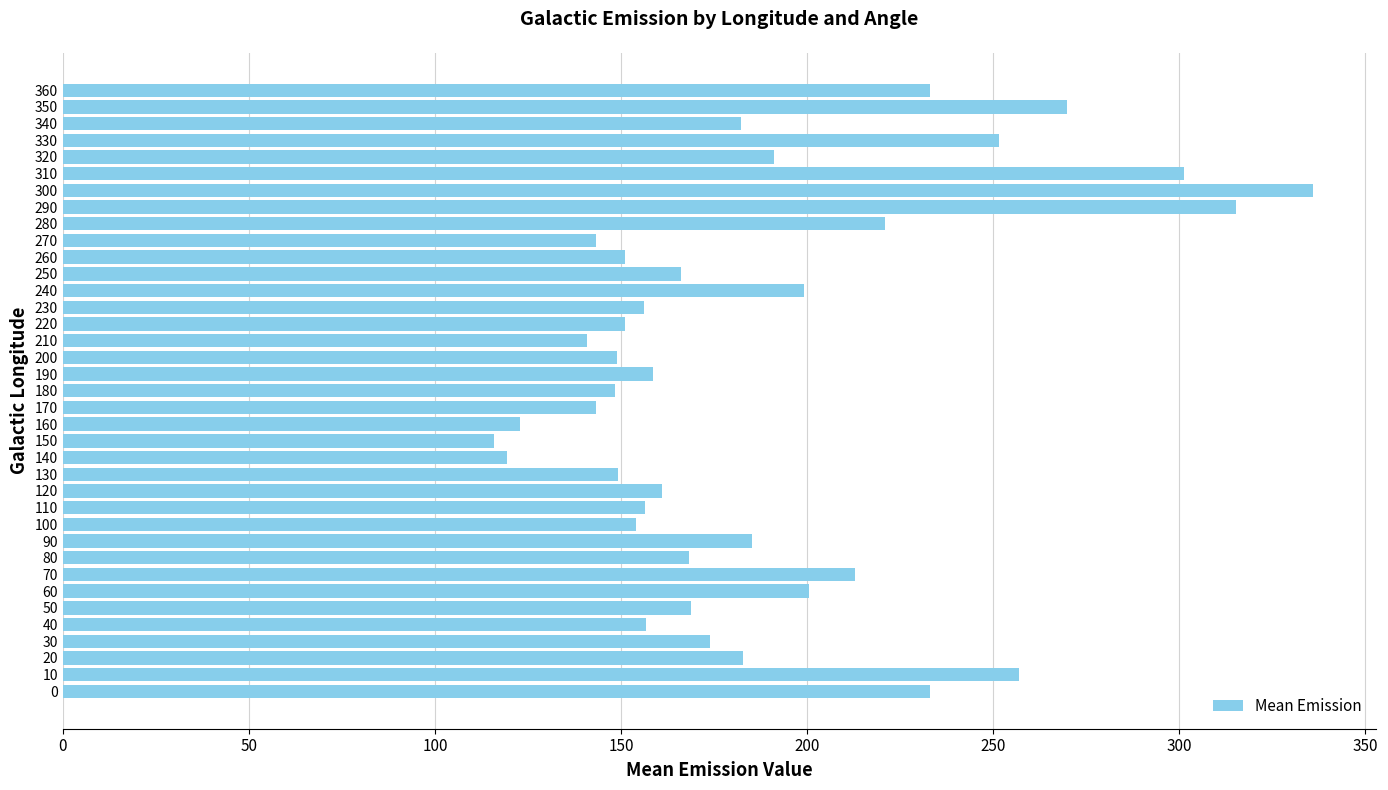

Read the value at 360.

233.0